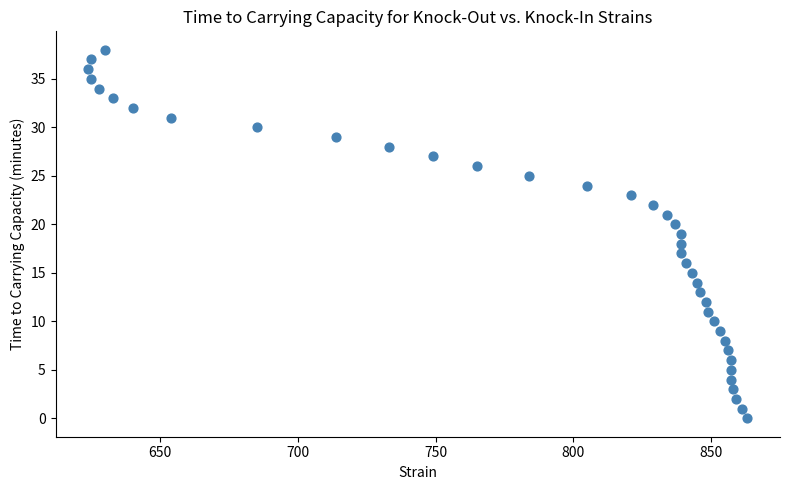

What is the range of X values (max minus min)?

239